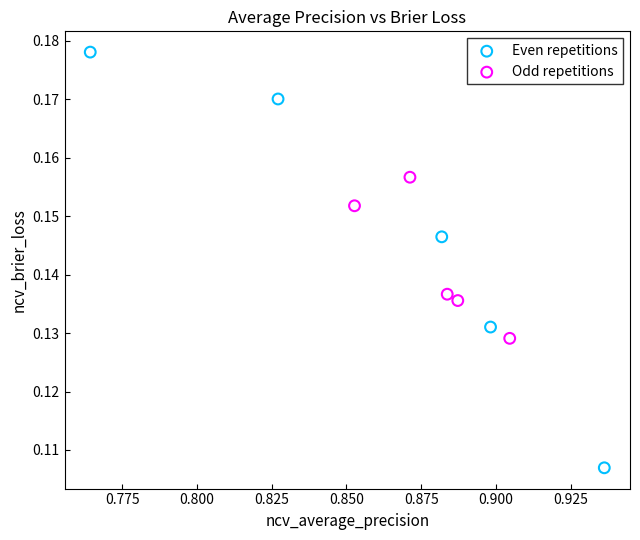

Which series has the widest spread of Y values?

Even repetitions